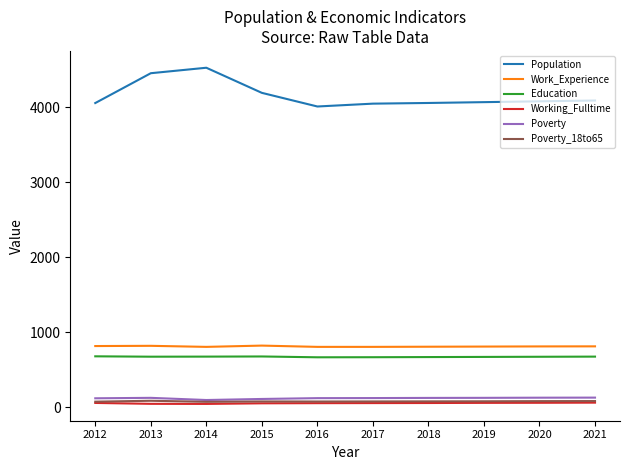

True or false: Poverty has a value of 123 at 2019.

True